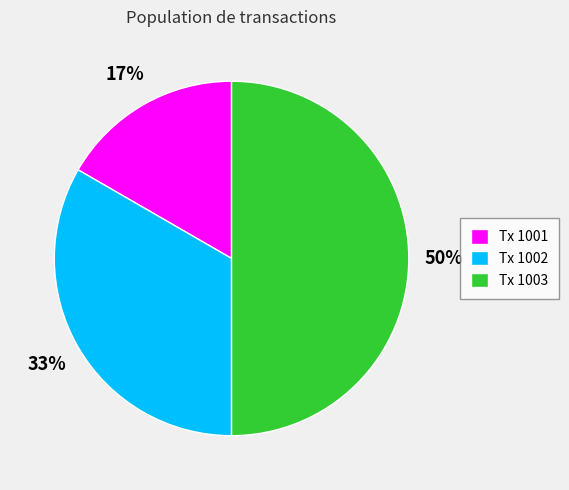

What is the largest slice in the pie chart?

Tx 1003